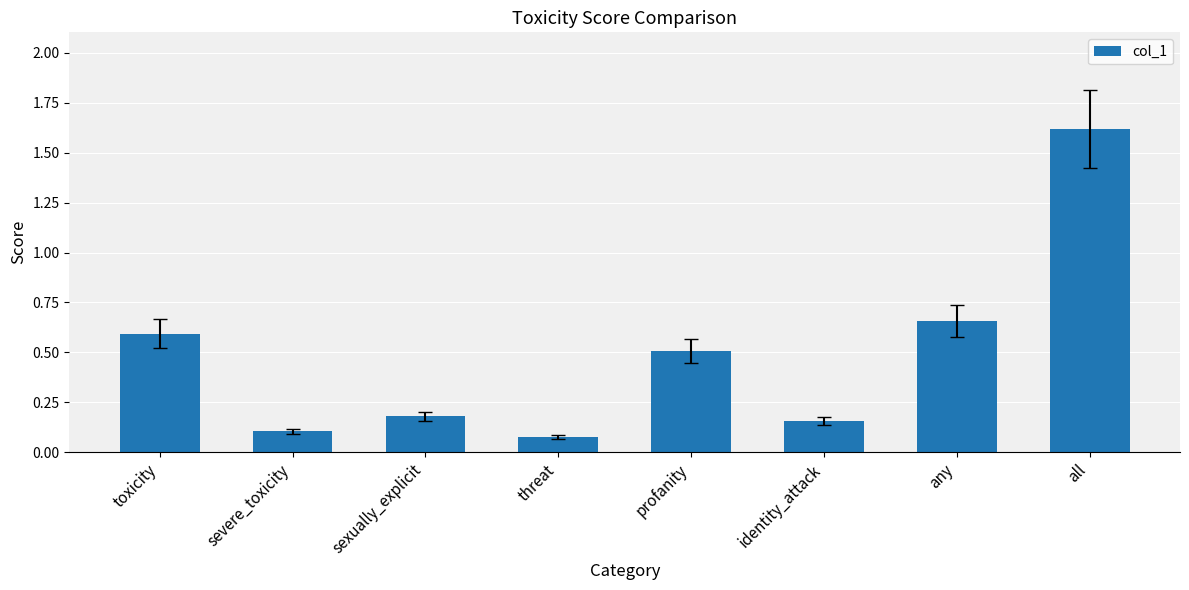

At which category does the chart reach its peak across all series?

all